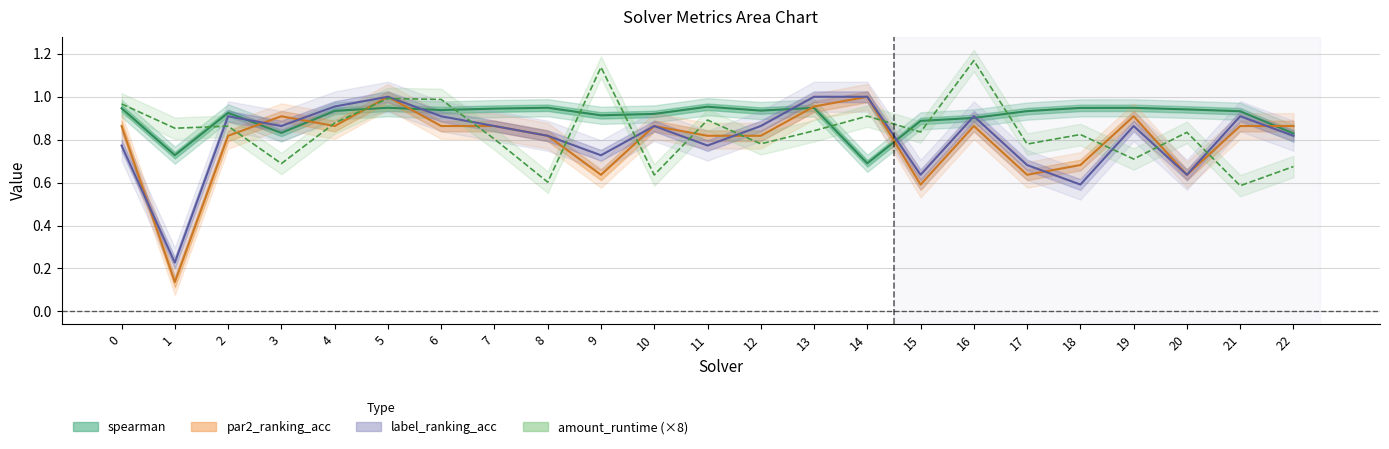

What is the smallest value displayed?

0.1